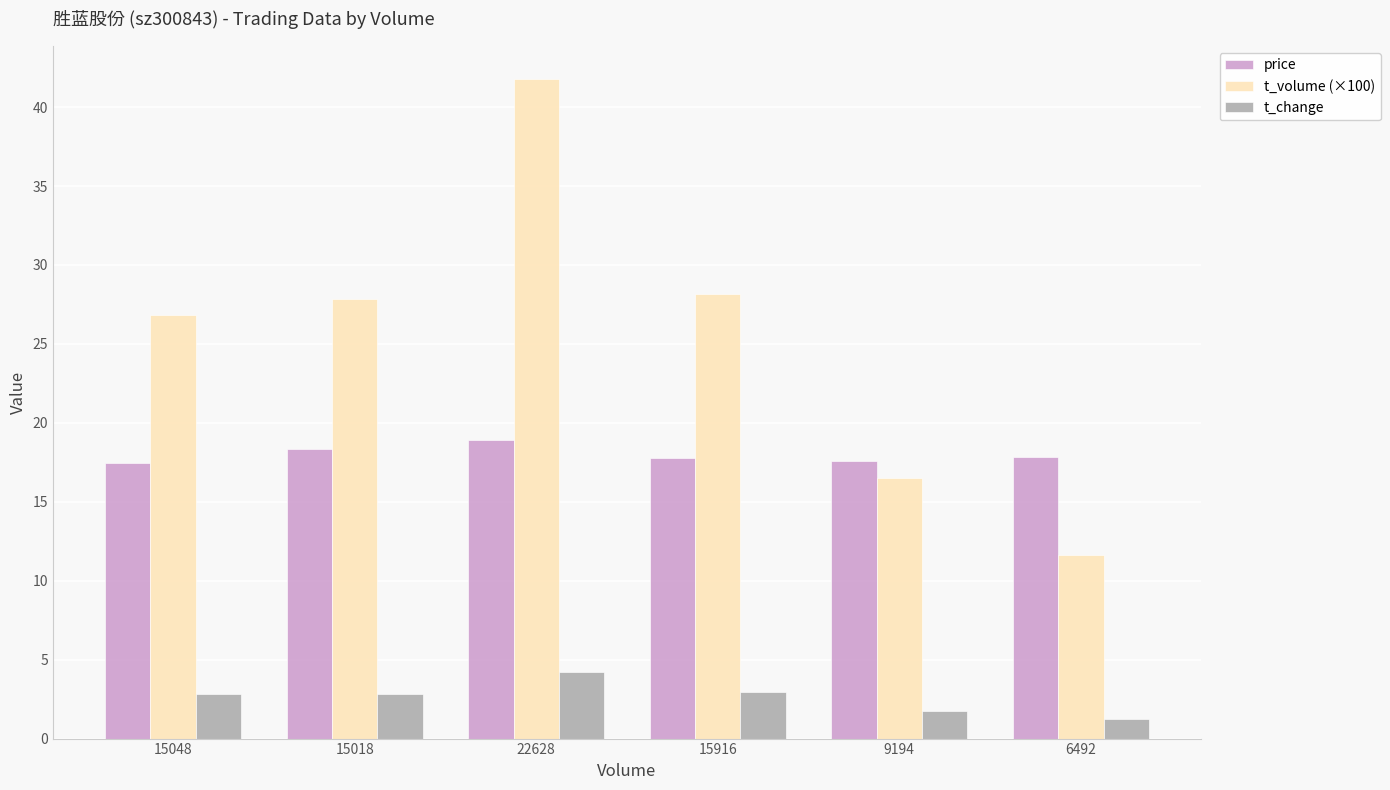

What is the greatest value displayed?

41.8